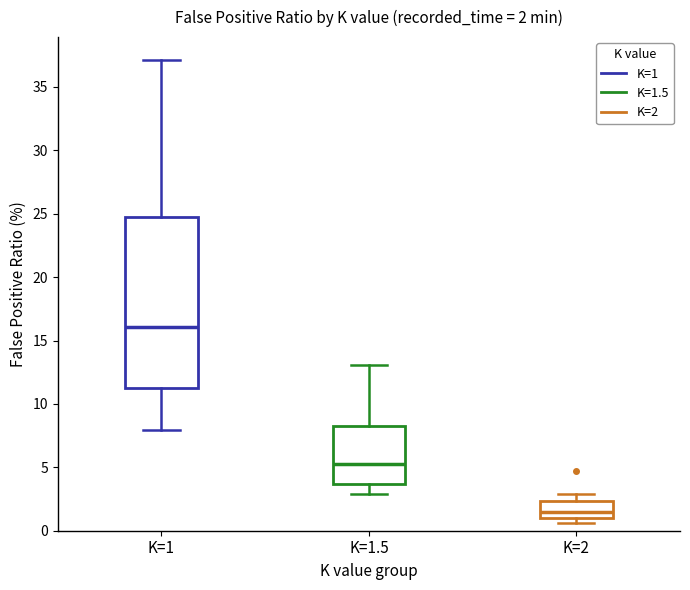

Which box has the lowest median line?

K=2